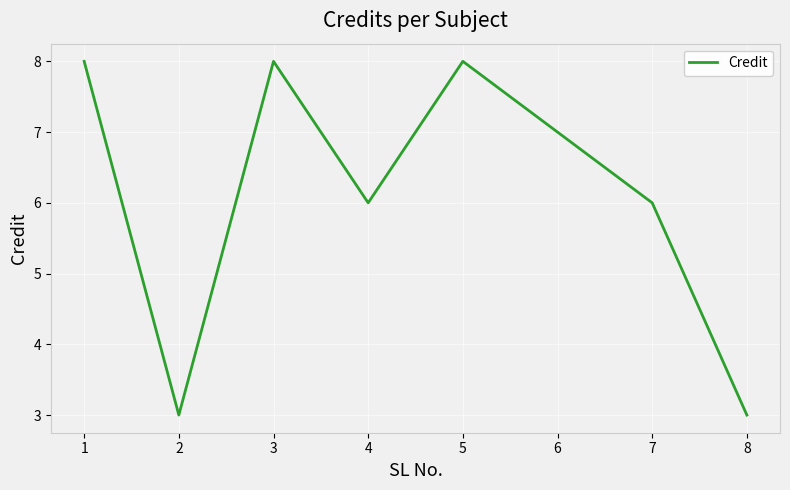

Is it true that the value at 3 is 2?

False